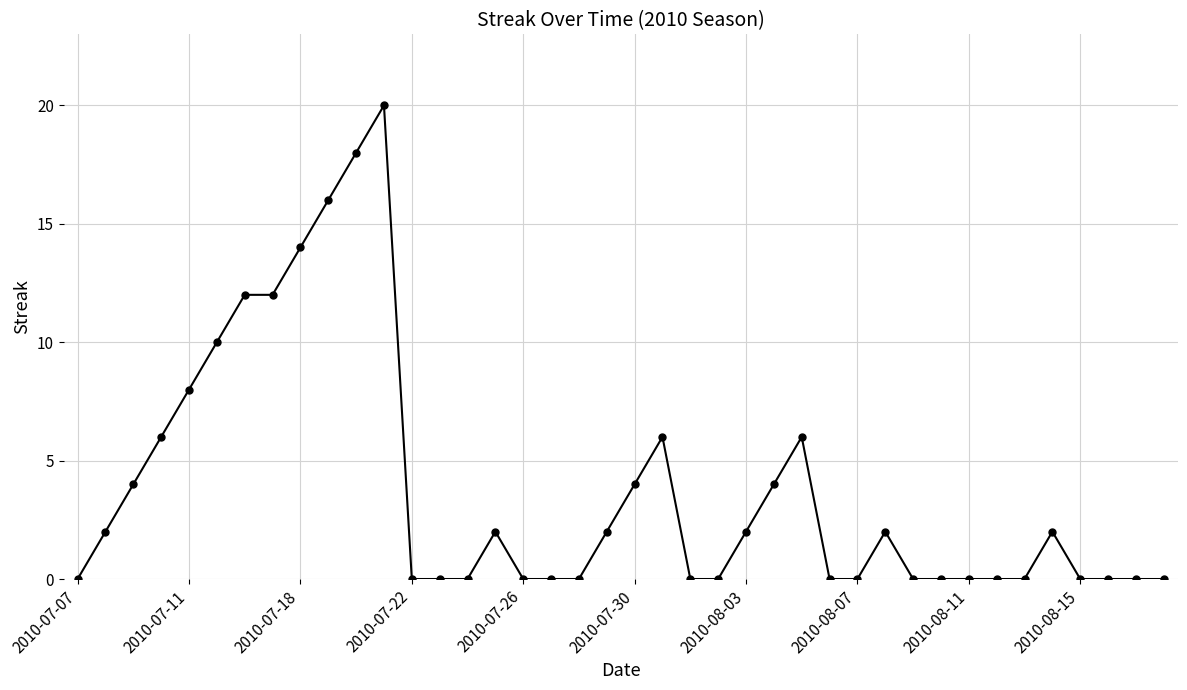

True or false: the data has more than 0 interior local peaks.

True